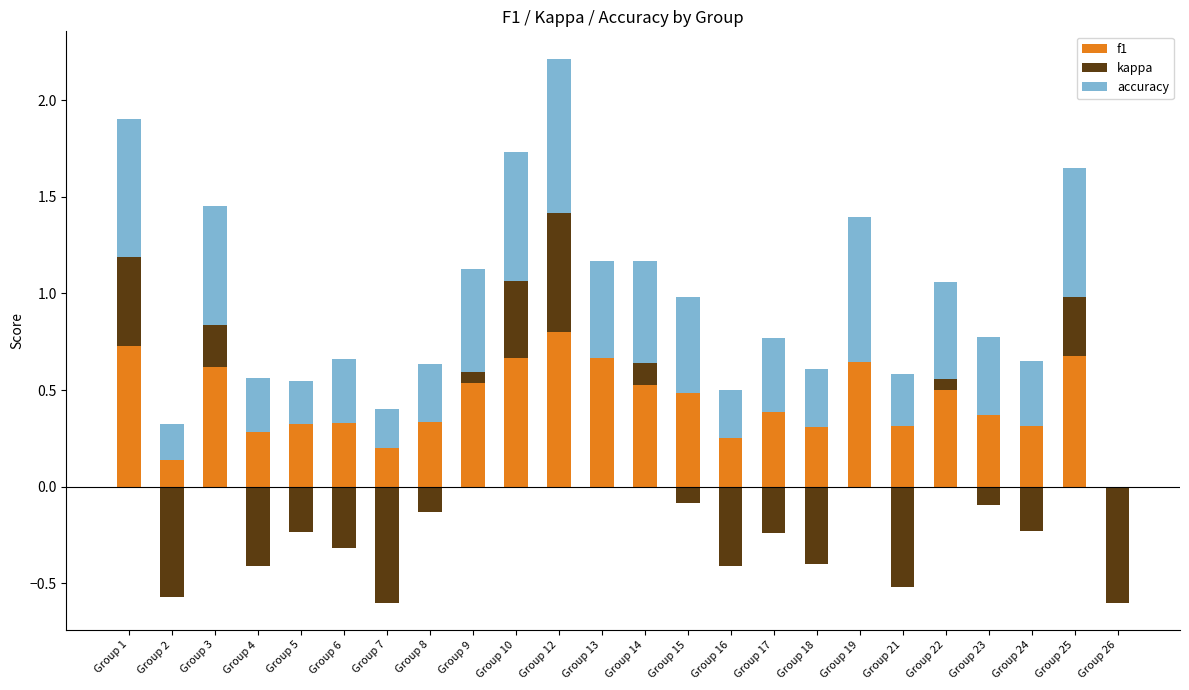

What is the difference between the maximum and minimum values in the f1 series?

0.8